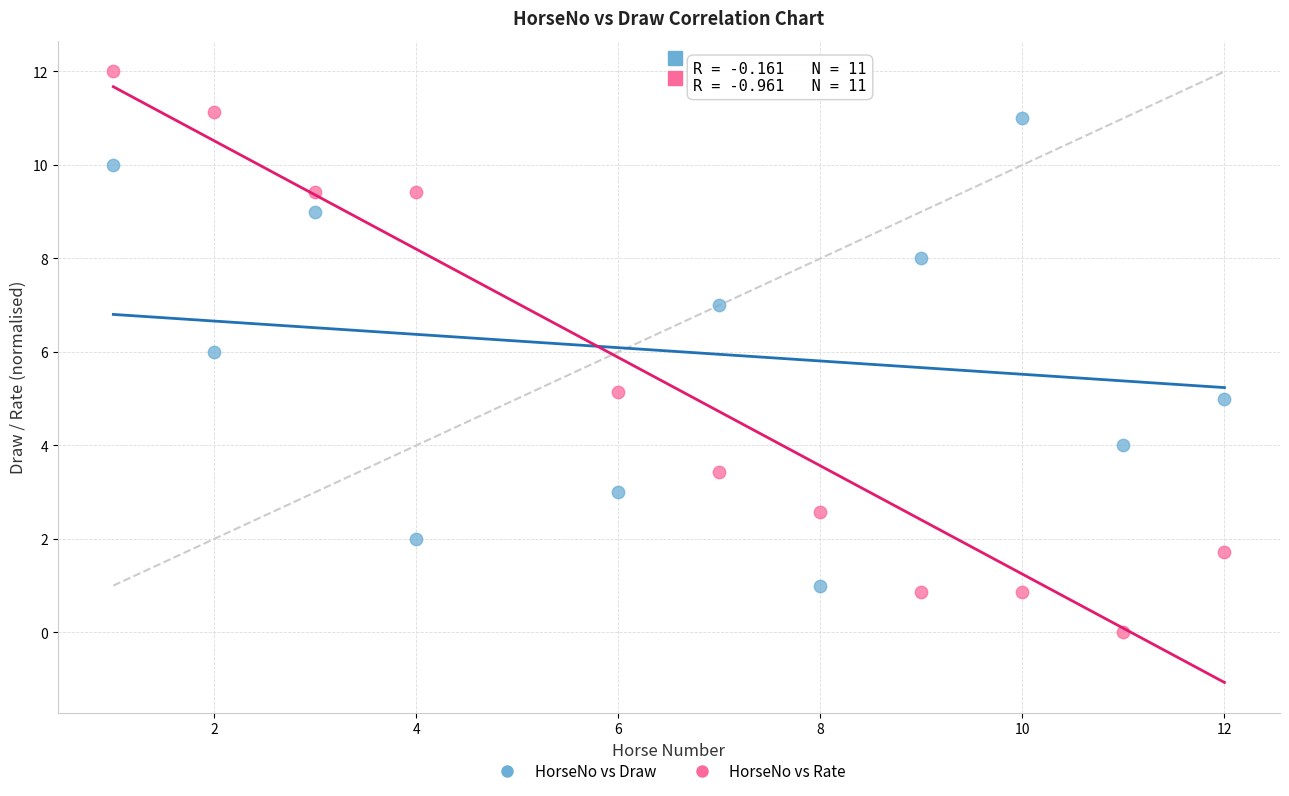

Across all data points, what is the range of X values (max minus min)?

11.0